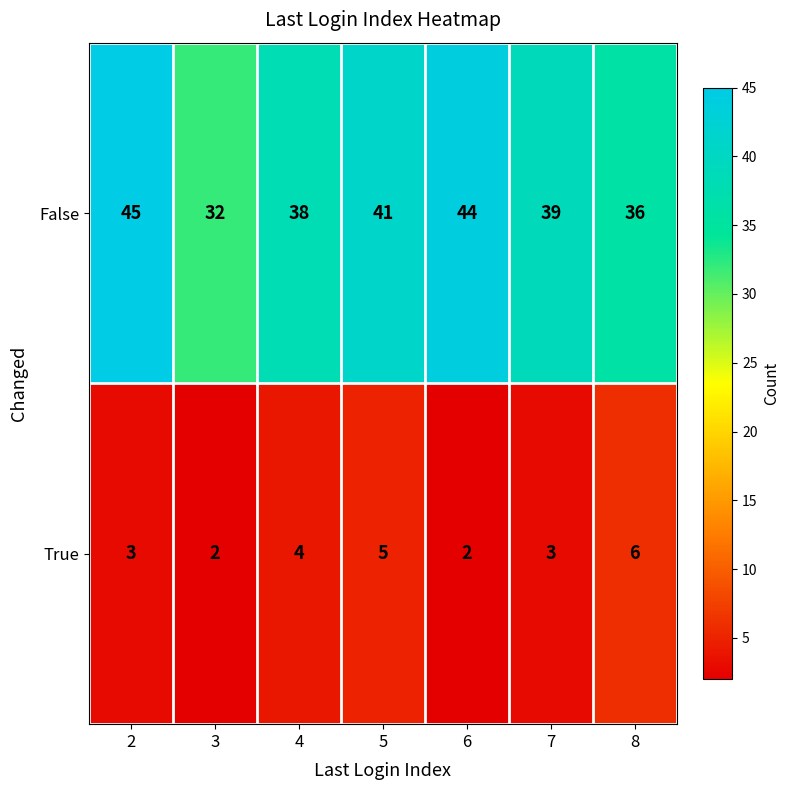

Is it true that False equals 23 at 7?

False